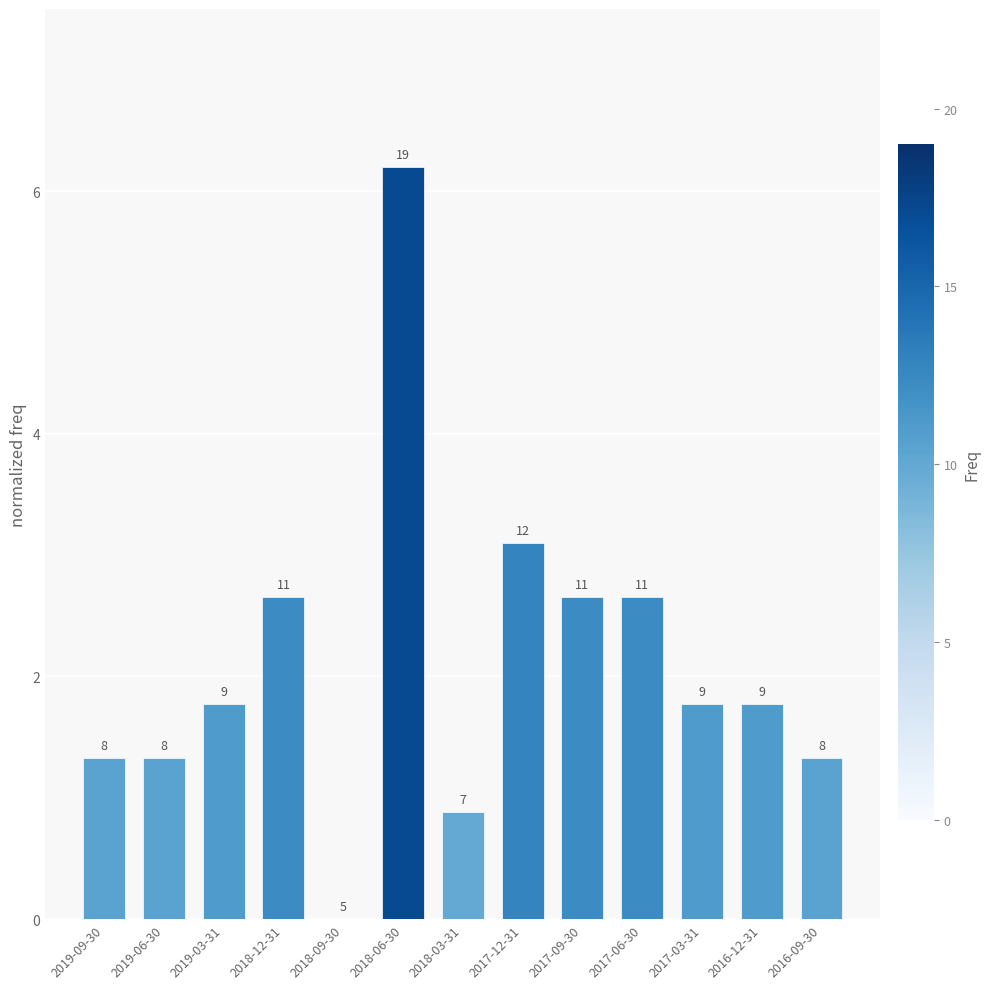

What is the value of the 7th bar from the left?

0.9